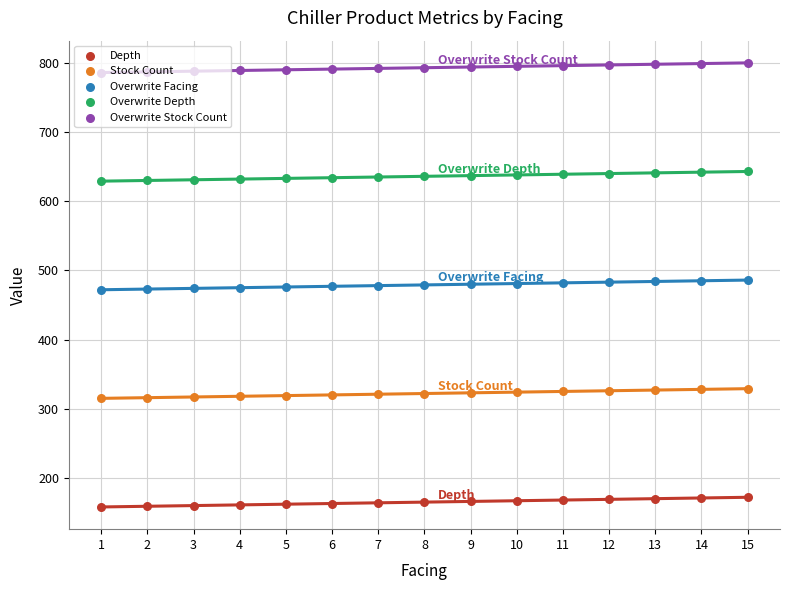

At how many categories does at least one series exceed 457?

15